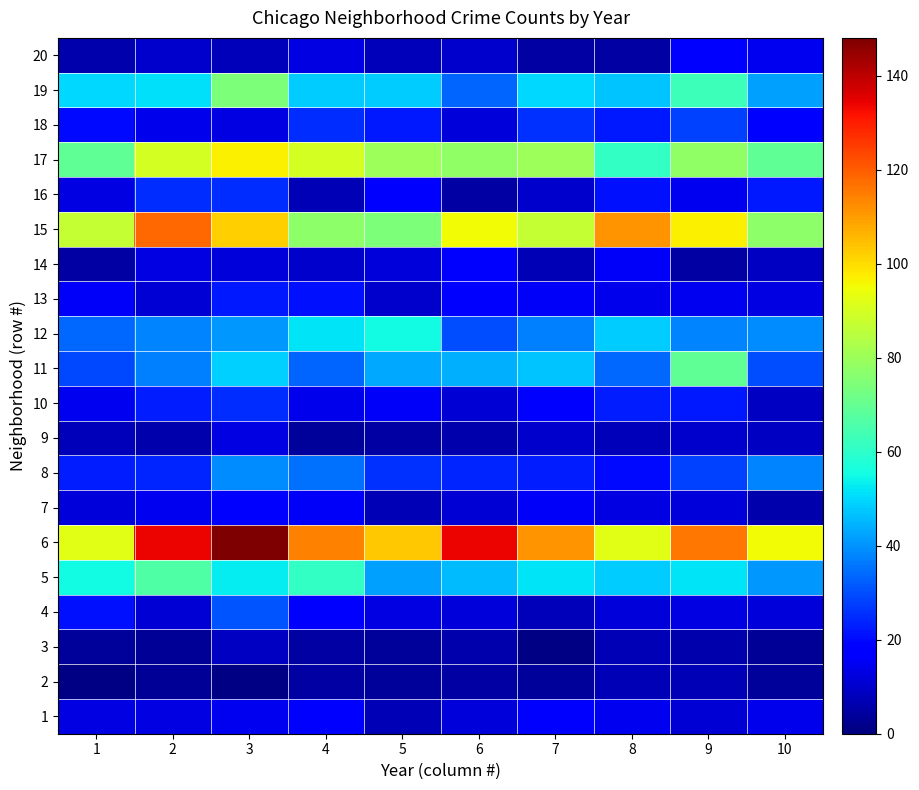

Which series has the largest total across all categories?

6